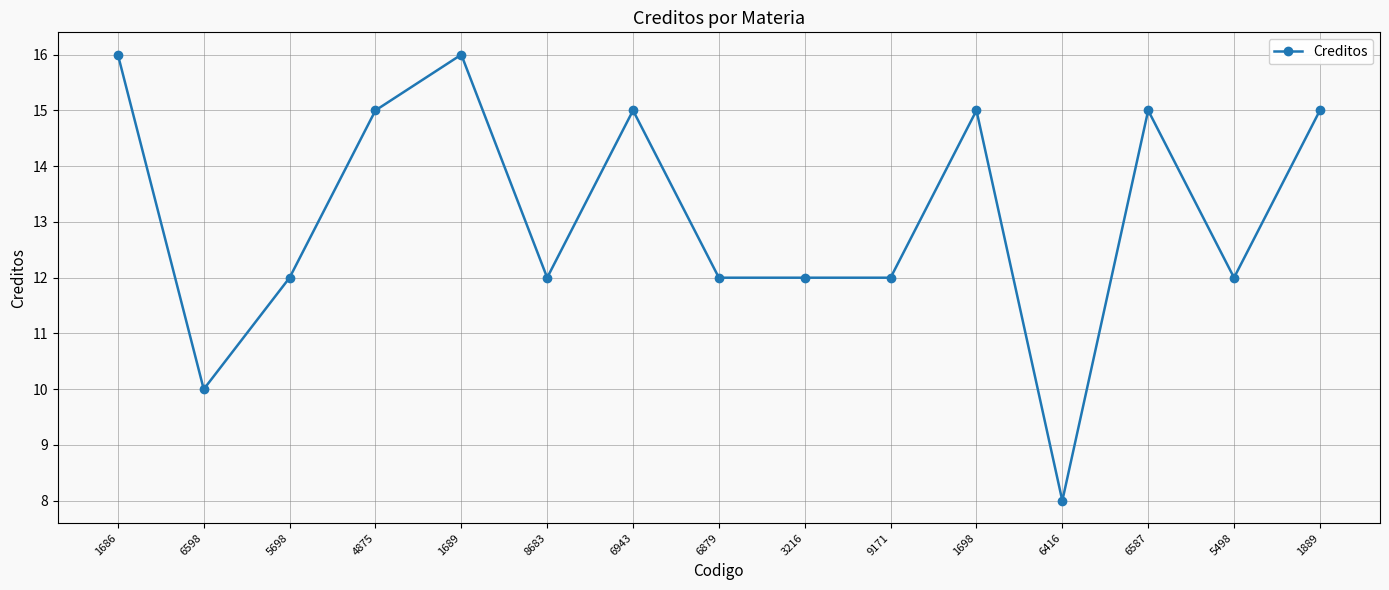

What is the sum of the values at 6943 and 3216?

27